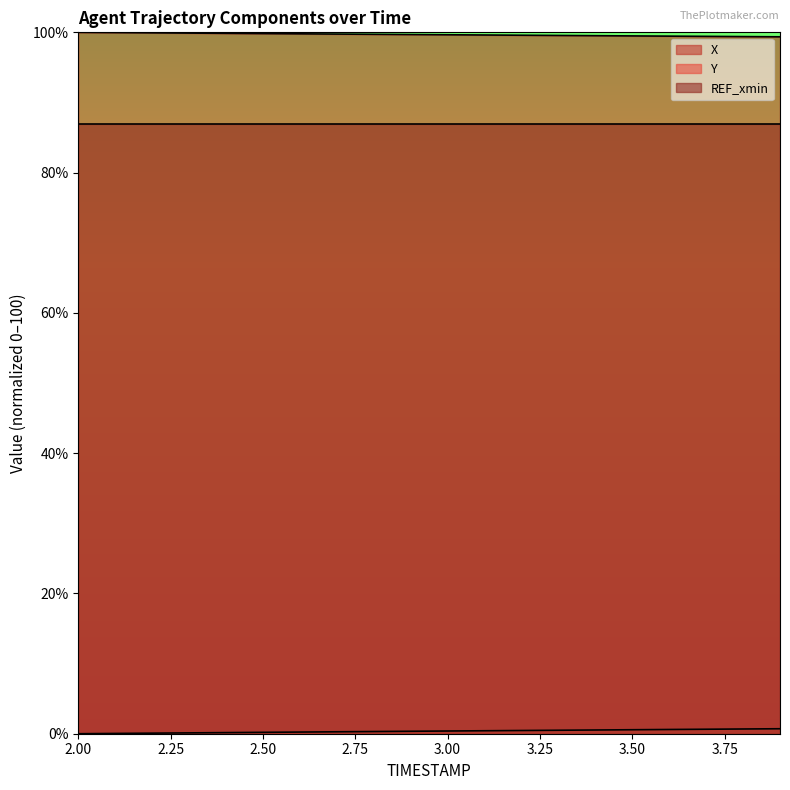

How many categories are shown in the chart?

20